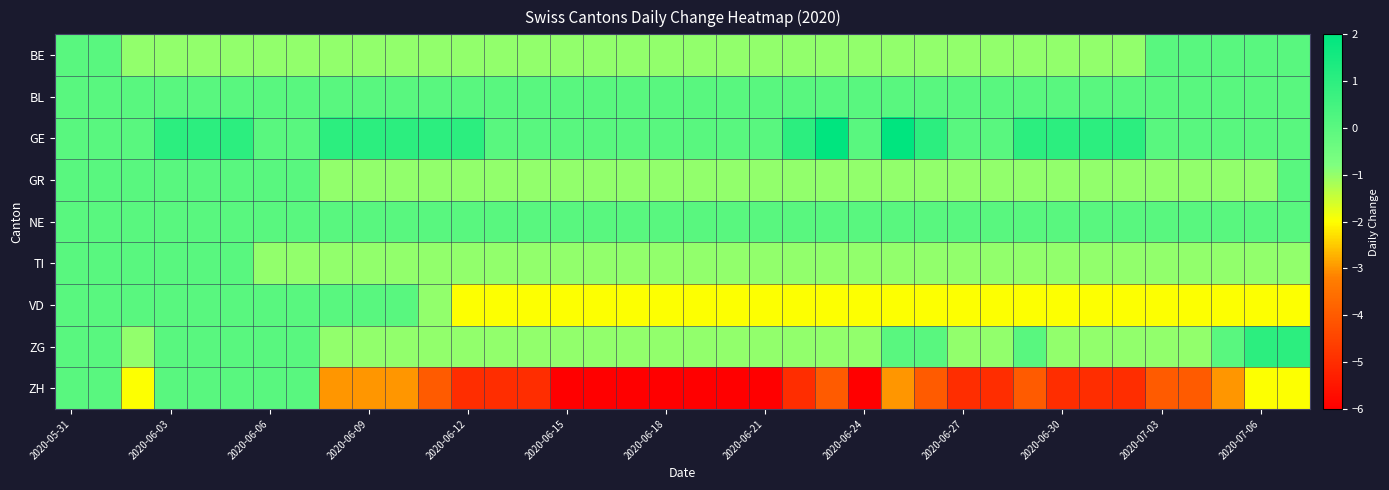

Rank the series by their maximum value, from highest to lowest.

GE, ZG, BE, BL, GR, NE, TI, VD, ZH